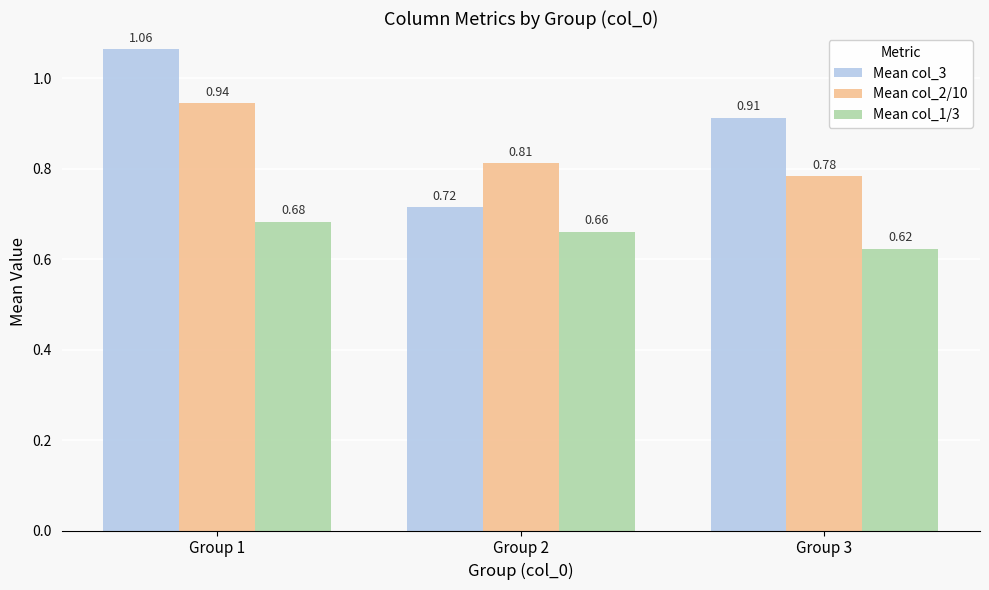

Does the chart contain any negative values?

No